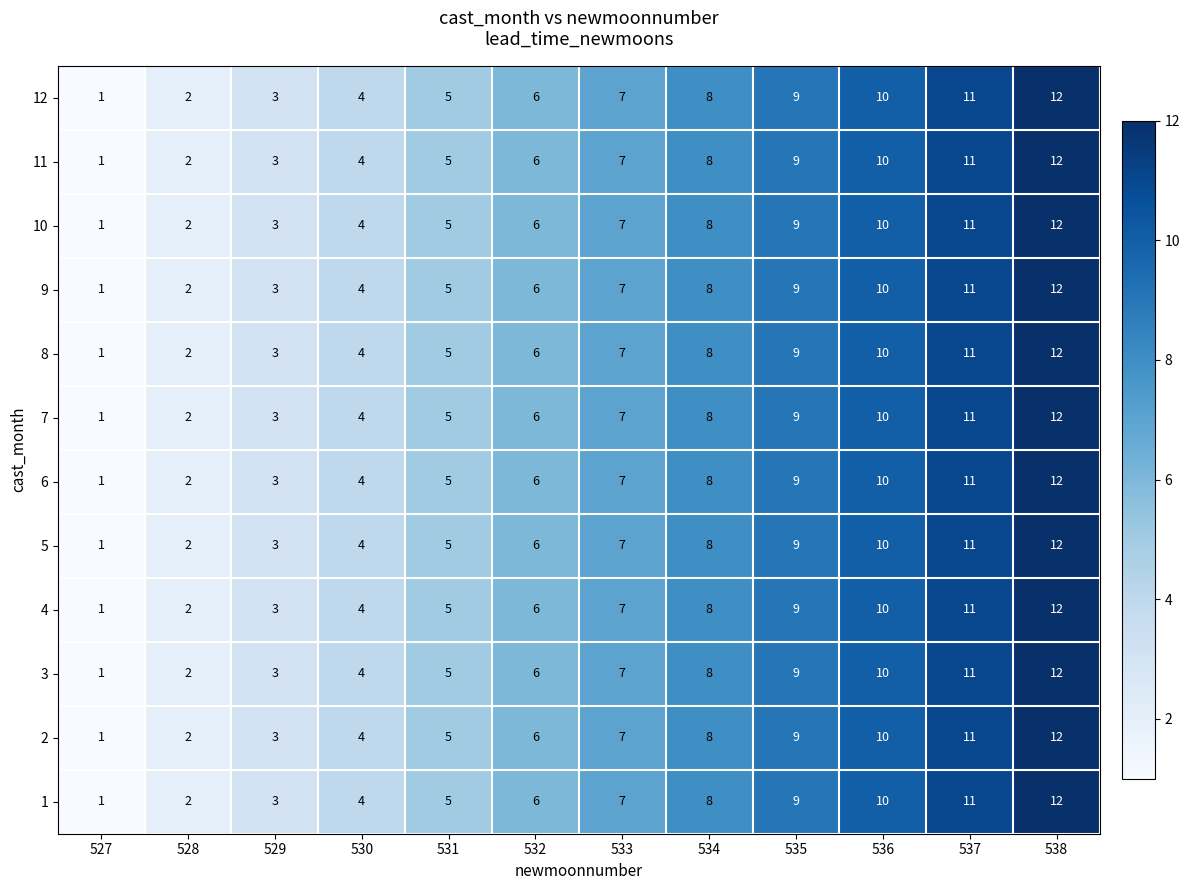

At which label is 2 closest to 6?

532